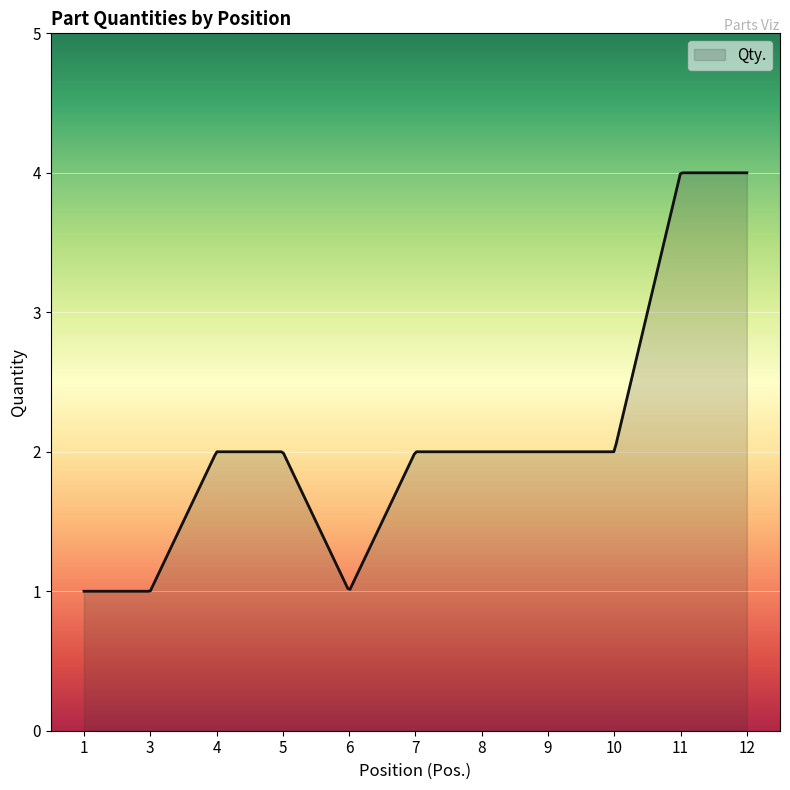

What is the greatest value displayed?

4.0